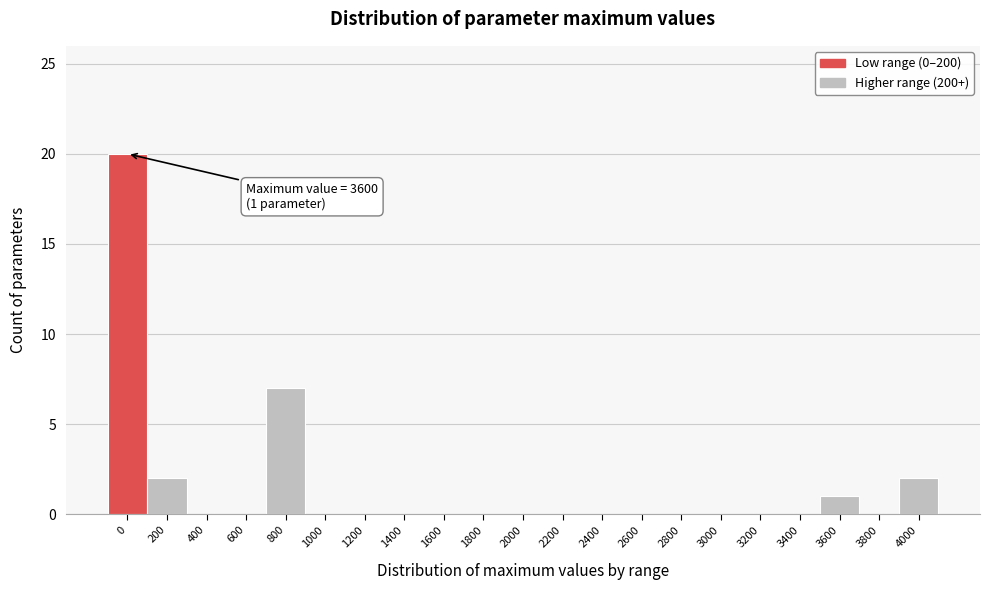

Reading left to right, list all the values displayed in this chart.

0=20	200=2	400=0	600=0	800=7	1000=0	1200=0	1400=0	1600=0	1800=0	2000=0	2200=0	2400=0	2600=0	2800=0	3000=0	3200=0	3400=0	3600=1	3800=0	4000=2